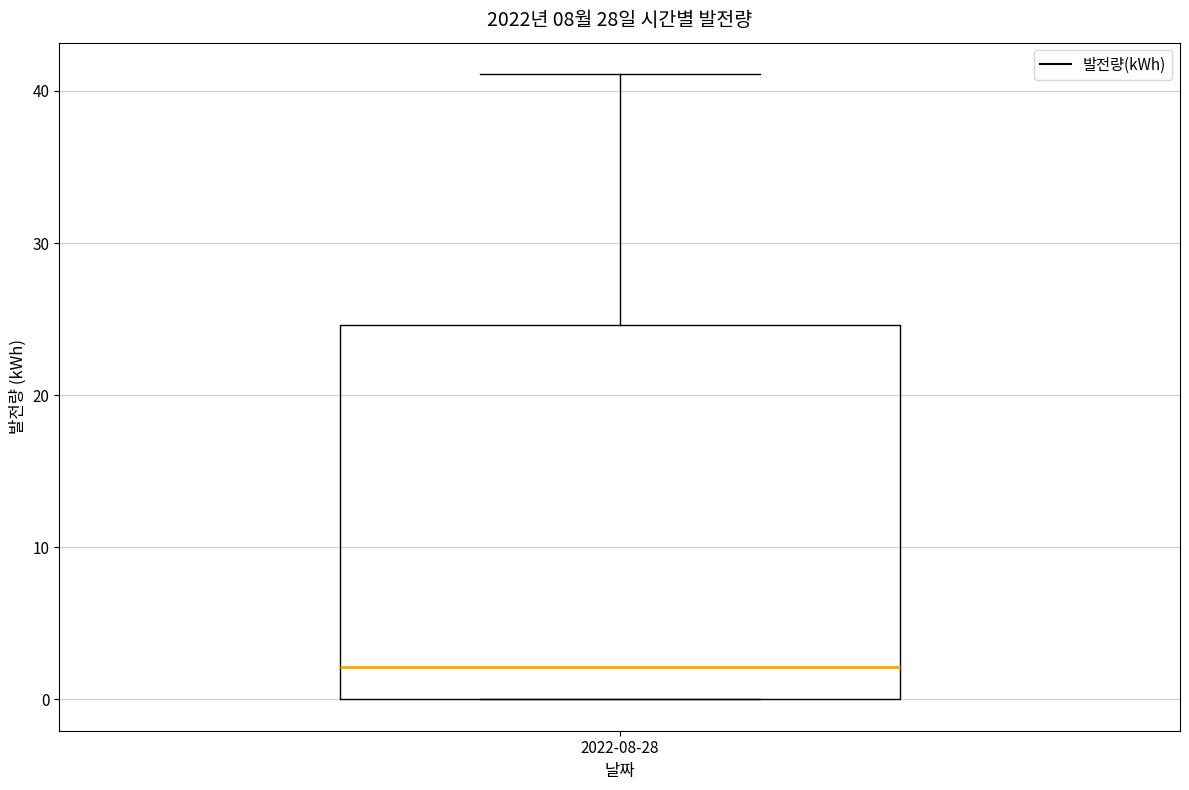

Read this box plot against the y-axis: the position of the median line, the range covered by the box, and the ends of both whiskers. The values are not printed on the chart, so give them approximately, as read against the axis.

median 2, box 0 to 25, whiskers 0 to 41